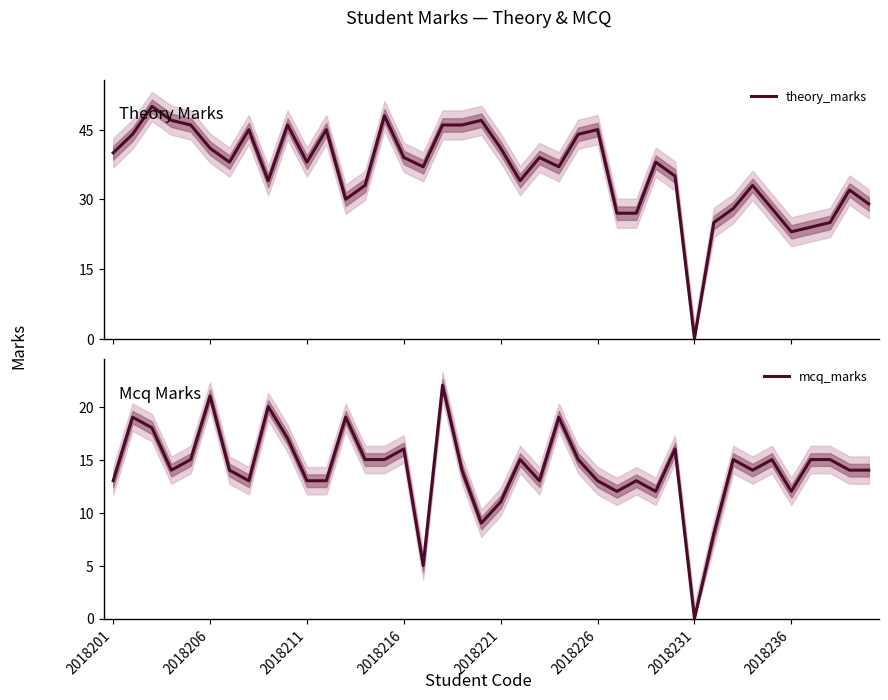

Where is theory_marks nearest to the value 25?

31